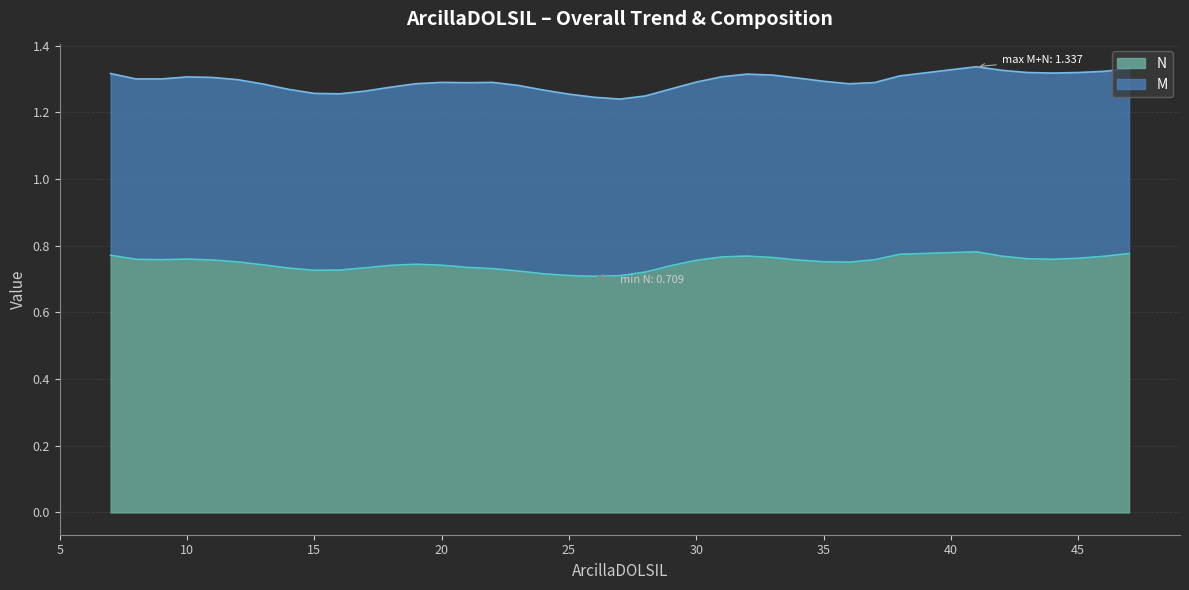

What is the approximate value at 8?

0.8